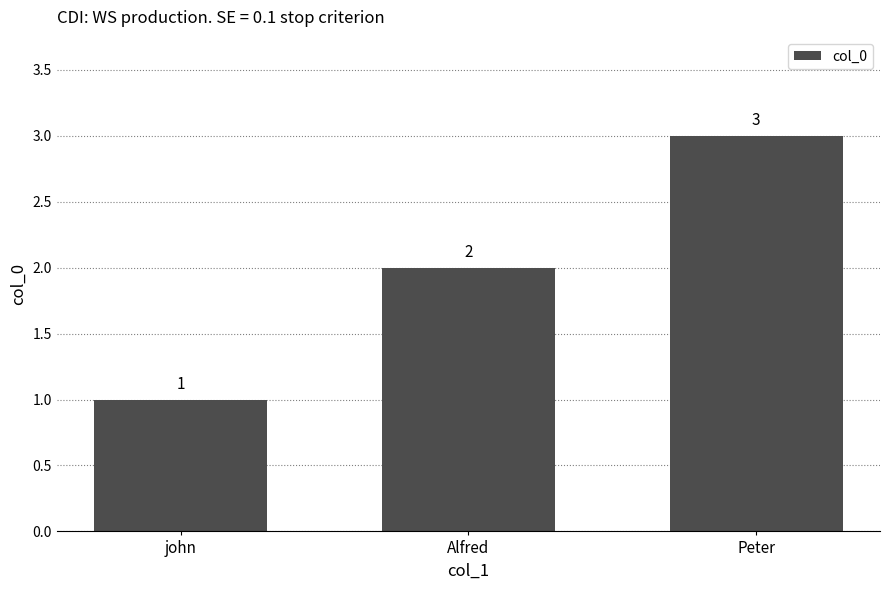

Reading left to right, list all the values displayed in this chart.

john=1	Alfred=2	Peter=3